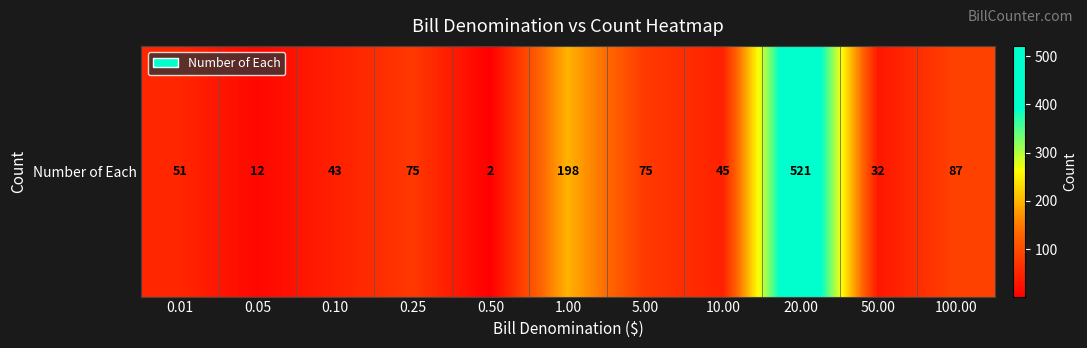

How many categories are shown in the chart?

11